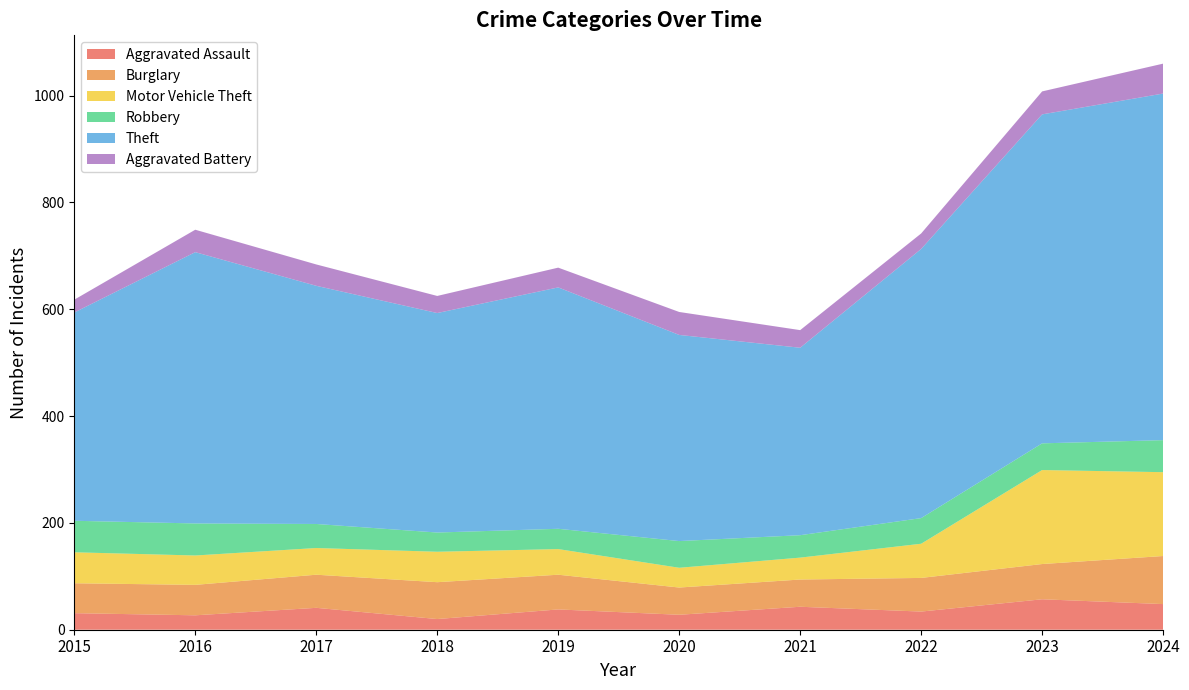

Reading left to right, extract all data points from this chart.

Aggravated Assault: 2015=31	2016=27	2017=41	2018=20	2019=38	2020=28	2021=43	2022=34	2023=57	2024=48
Burglary: 2015=56	2016=57	2017=62	2018=69	2019=65	2020=51	2021=51	2022=63	2023=66	2024=90
Motor Vehicle Theft: 2015=58	2016=55	2017=50	2018=57	2019=48	2020=37	2021=41	2022=64	2023=176	2024=157
Robbery: 2015=59	2016=60	2017=45	2018=36	2019=38	2020=50	2021=42	2022=48	2023=50	2024=60
Theft: 2015=390	2016=508	2017=446	2018=411	2019=452	2020=386	2021=351	2022=504	2023=616	2024=649
Aggravated Battery: 2015=24	2016=42	2017=40	2018=32	2019=37	2020=43	2021=33	2022=29	2023=43	2024=56